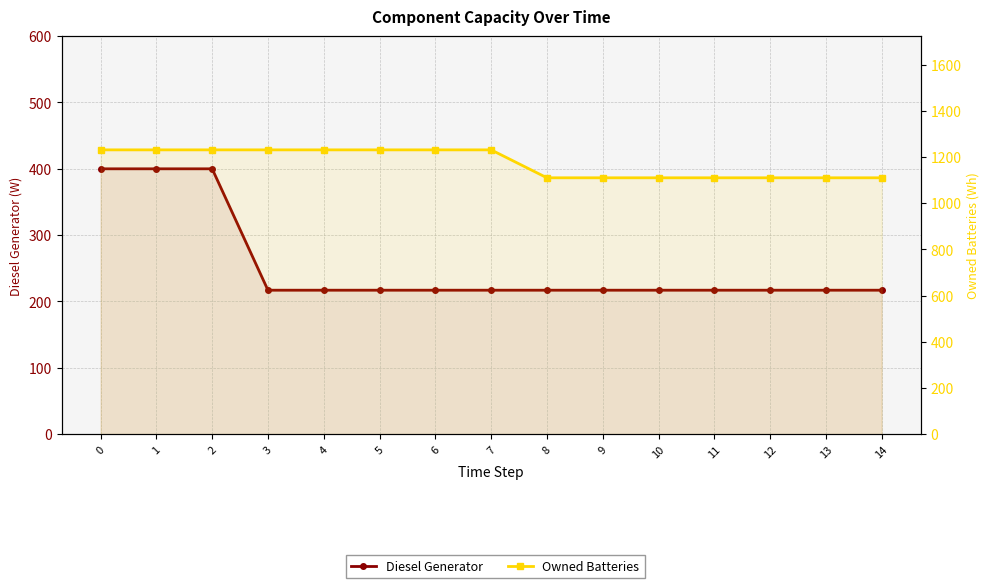

How many values in the Diesel Generator series exceed 217?

3